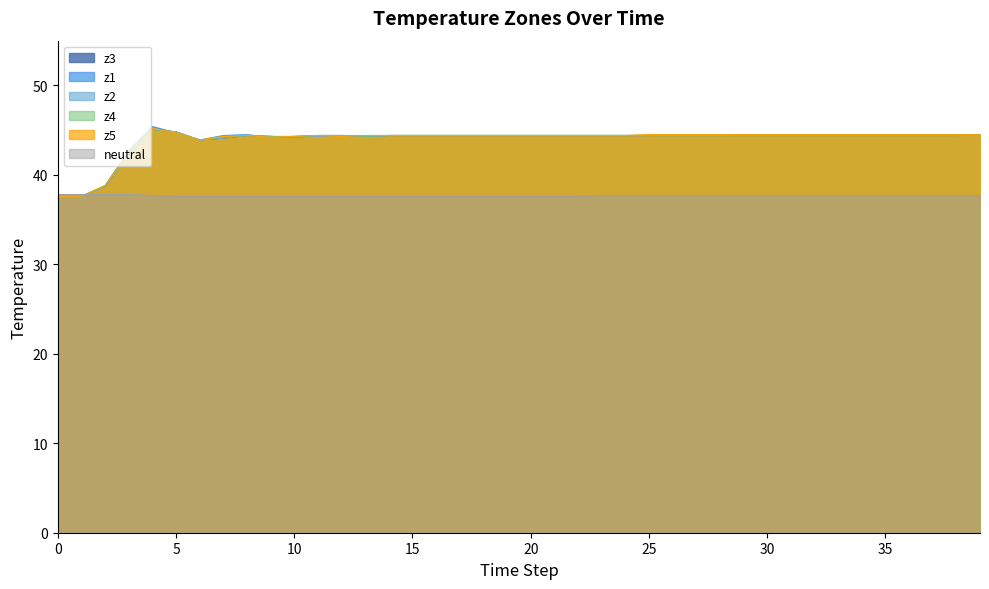

List the labels in order of z3 value, largest first.

4, 5, 39, 8, 11, 12, 14, 15, 16, 17, 18, 19, 20, 21, 22, 23, 24, 25, 26, 27, 28, 29, 30, 31, 32, 33, 34, 35, 36, 37, 38, 9, 13, 10, 7, 6, 3, 2, 0, 1